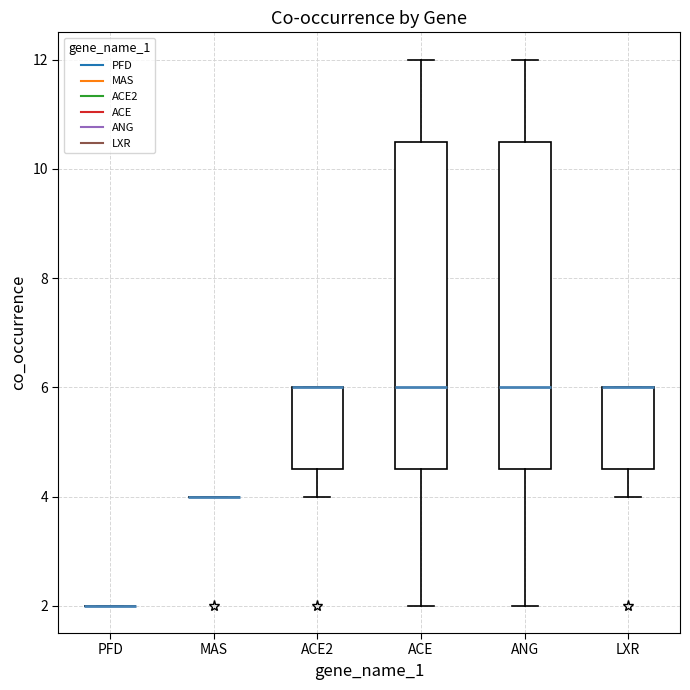

Reading left to right, transcribe this box plot: for each box, give where its median line is, the range the box spans, and where its two whiskers end, as read against the y-axis. The values are not printed on the chart, so give them approximately, as read against the axis.

PFD: box collapsed to a line at 2.0, whiskers 2.0 to 2.0
MAS: box collapsed to a line at 4.0, whiskers 4.0 to 4.0
ACE2: median 6.0 (drawn on the box's upper edge), box 4.6 to 6.0, whiskers 4.0 to 6.0
ACE: median 6.0, box 4.6 to 10.6, whiskers 2.0 to 12.0
ANG: median 6.0, box 4.6 to 10.6, whiskers 2.0 to 12.0
LXR: median 6.0 (drawn on the box's upper edge), box 4.6 to 6.0, whiskers 4.0 to 6.0